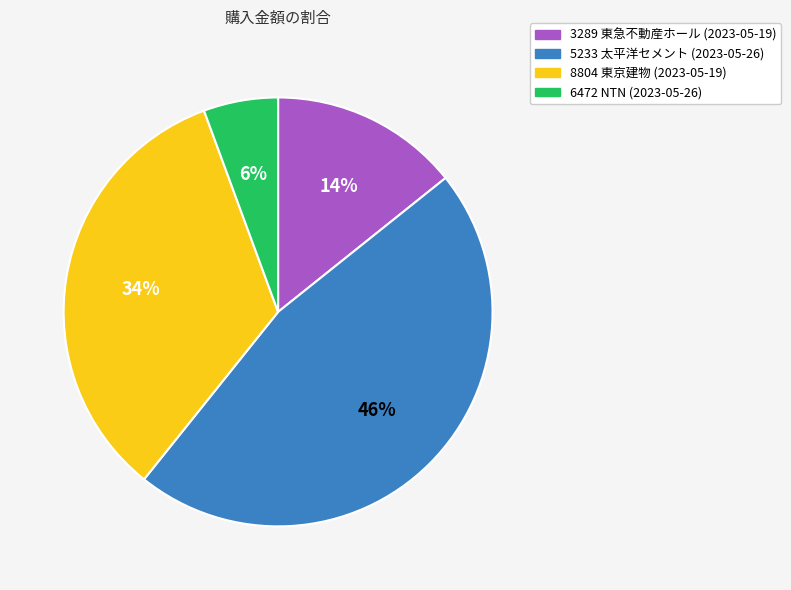

Is it true that 6472 NTN (2023-05-26) is 6% of the pie?

True